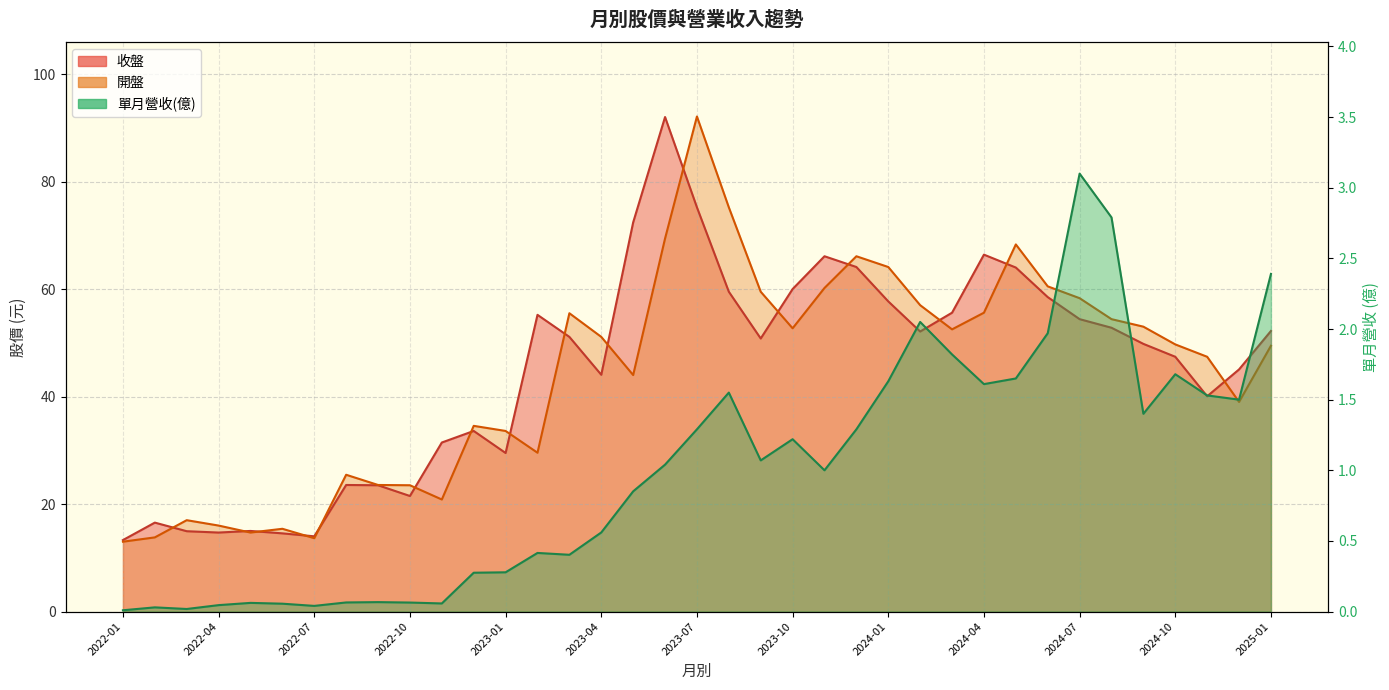

Is it true that 收盤 equals 10.7 at 2024-10?

False